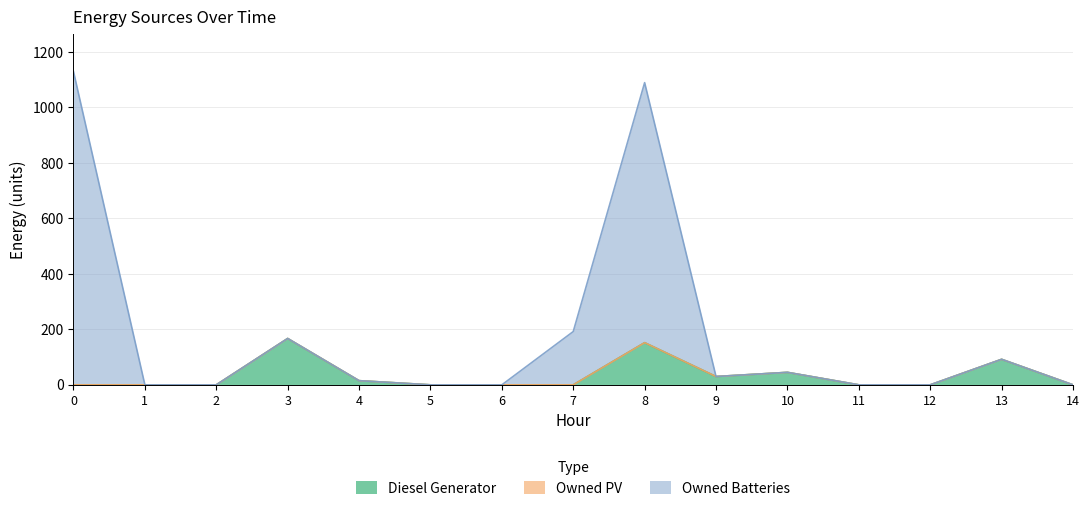

What is the maximum value for Diesel Generator?

167